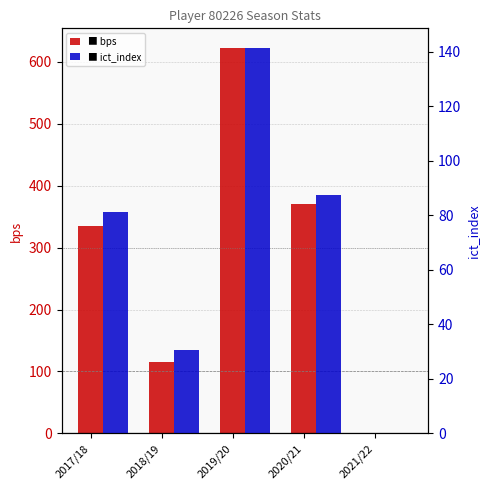

What is the difference between the second highest and second lowest values in the bps series?

254.0